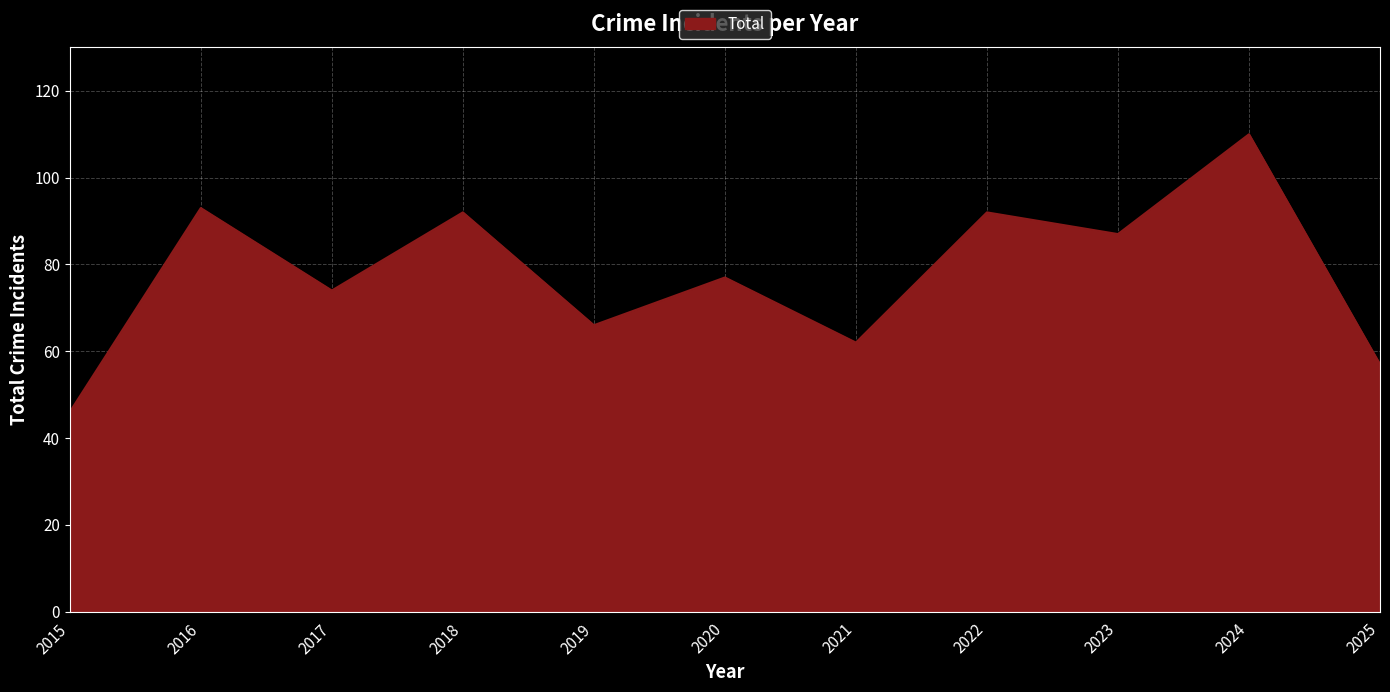

What is the difference between the second highest and minimum values?

47